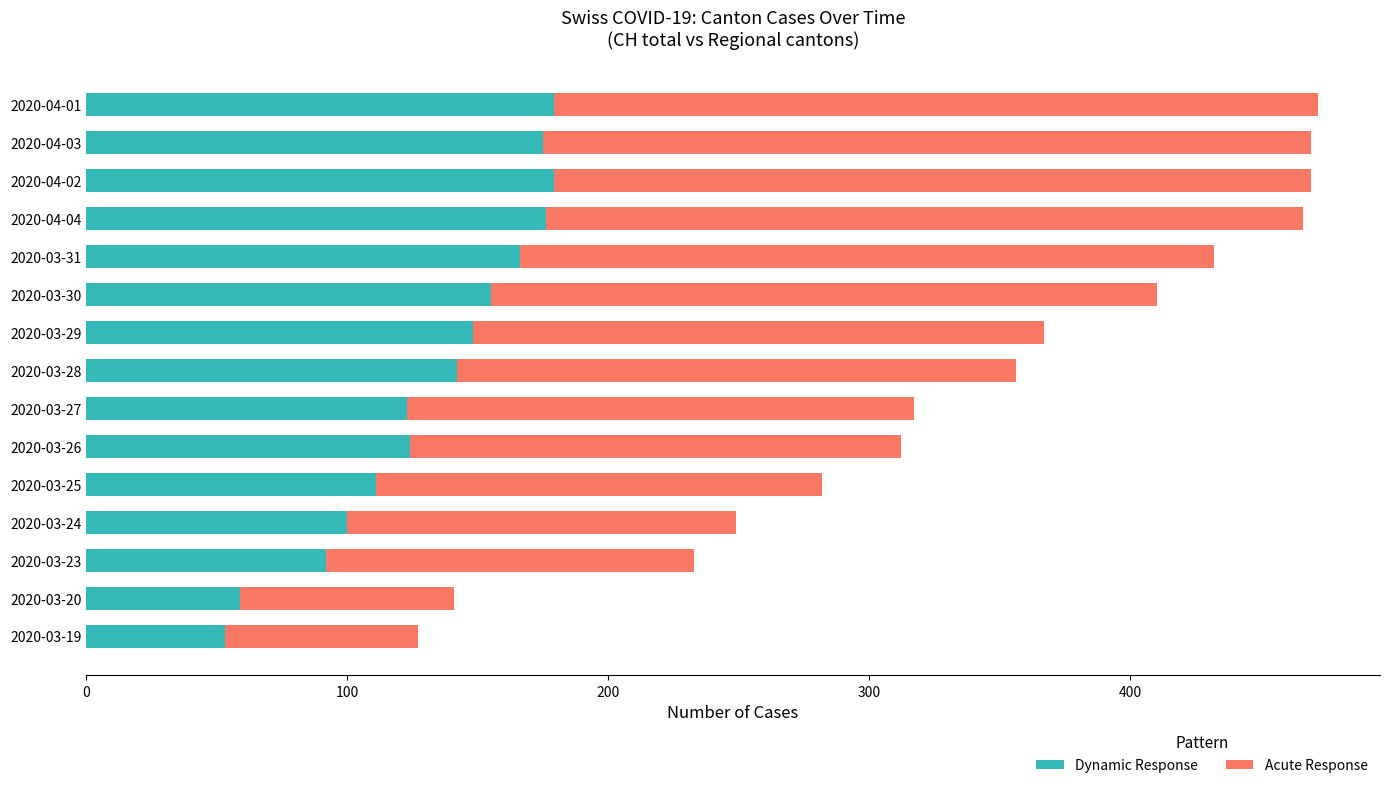

What is the maximum value for Dynamic Response?

179